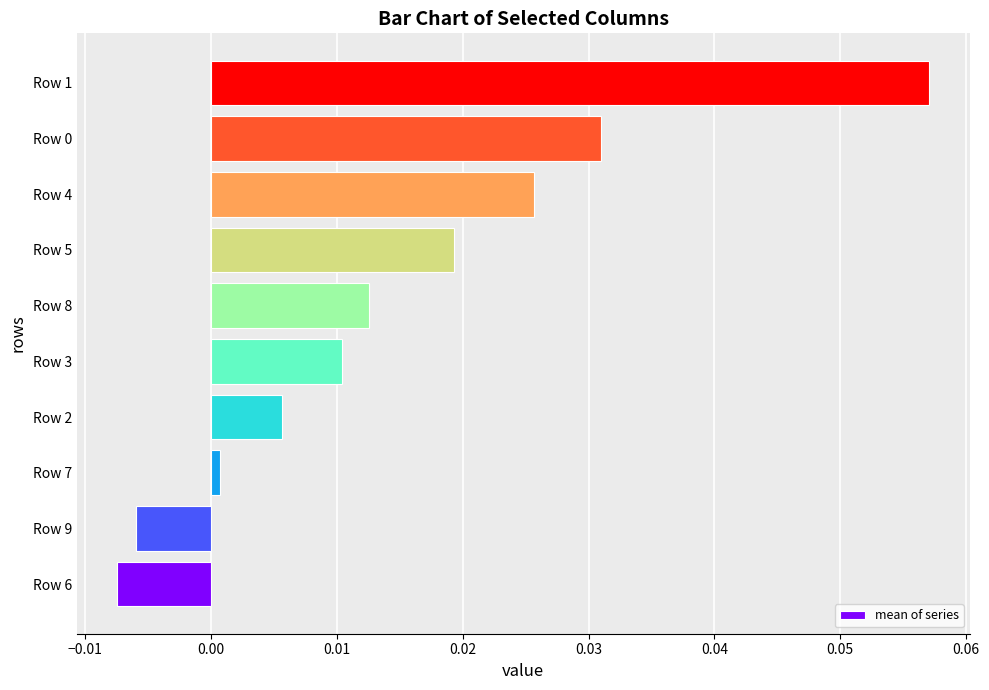

At which category does the chart reach its minimum across all series?

Row 6